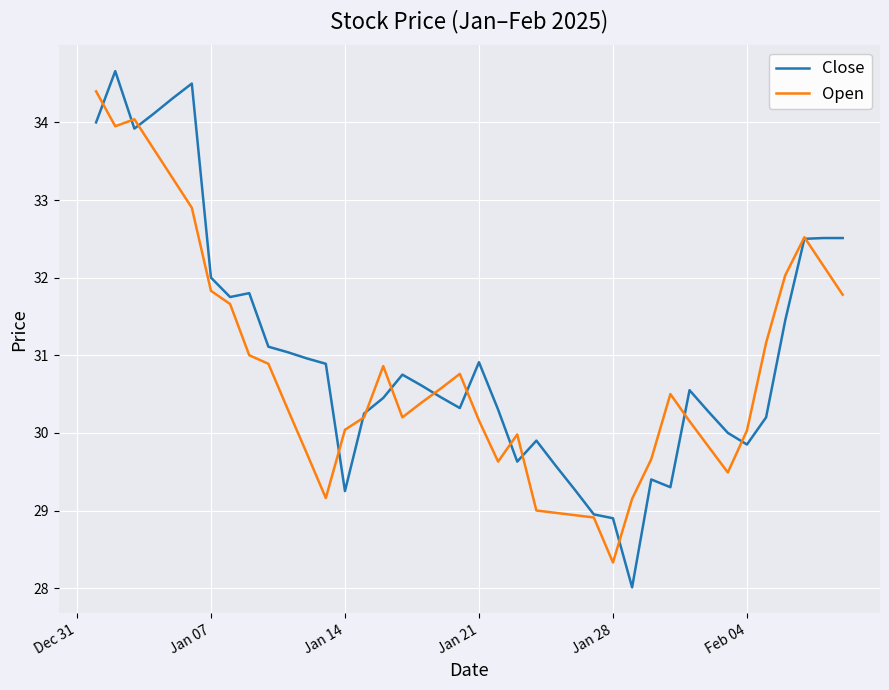

What is the minimum value for Close?

28.0